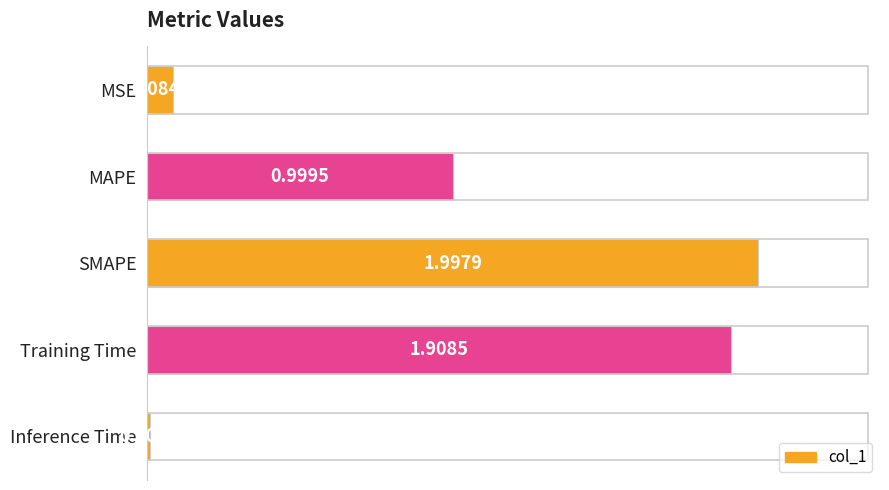

Where is the data nearest to the value 1?

MAPE